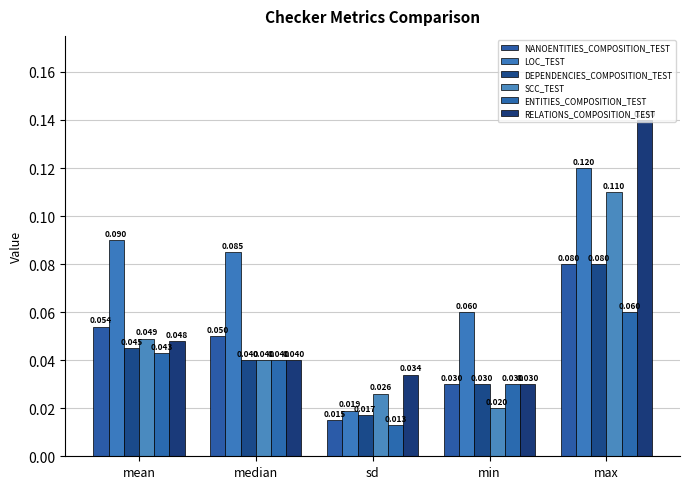

Count the number of data series in this chart.

6